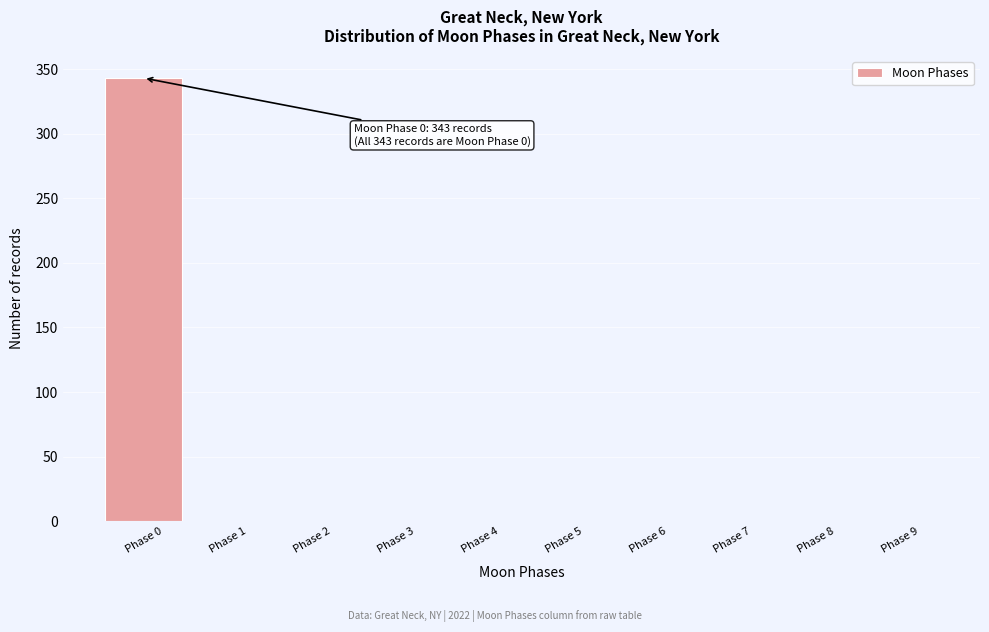

Over which range of the x-axis is the bar tallest?

-0.5 to 0.5